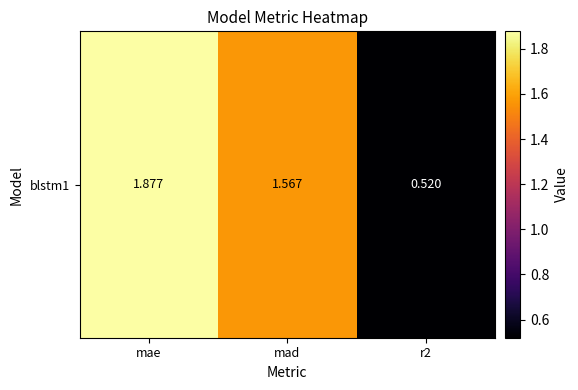

Rank the categories by value from lowest to highest.

r2, mad, mae